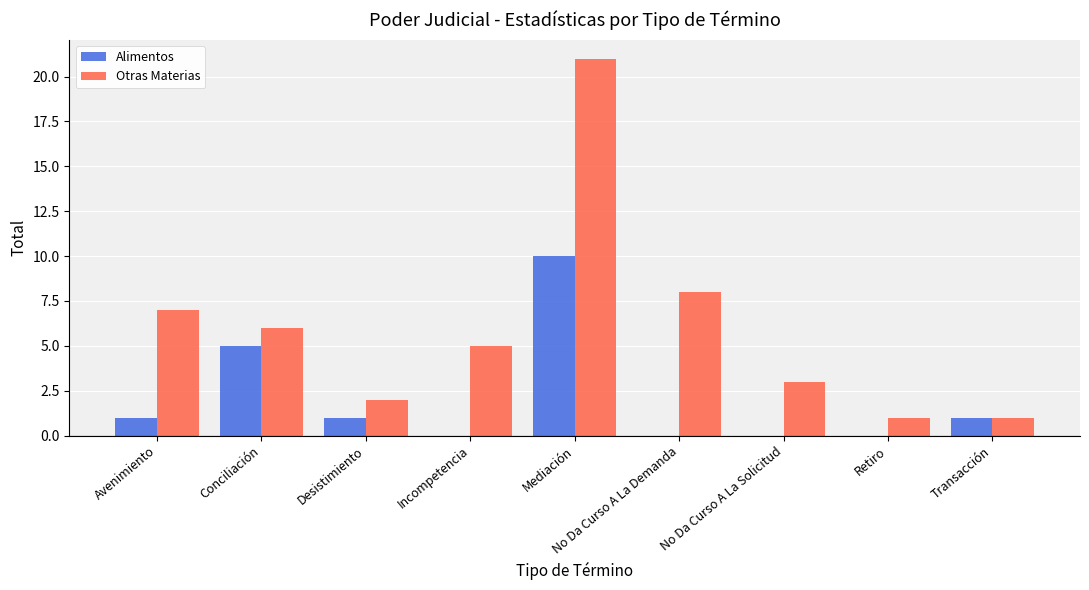

Which series changed the most between Mediación and Retiro?

Otras Materias